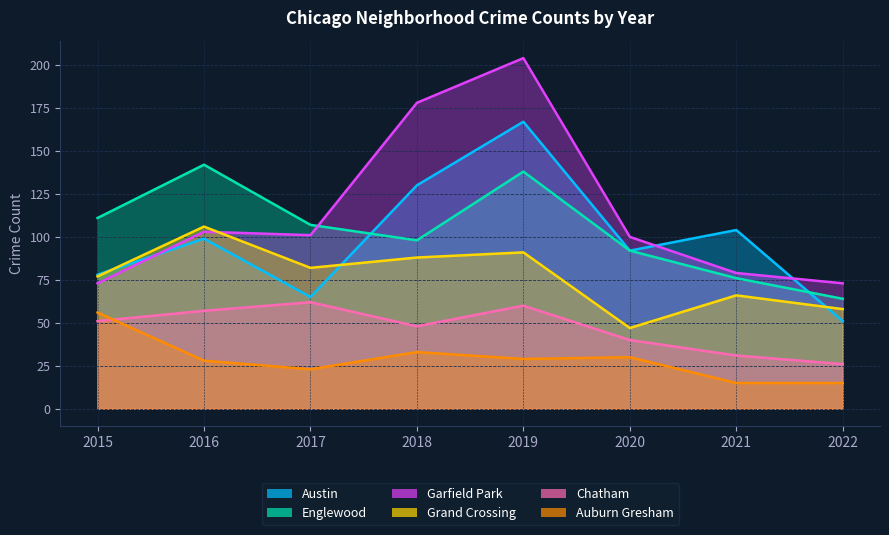

Reading left to right, what are all the values shown in this chart?

Austin: 2015=78	2016=99	2017=65	2018=130	2019=167	2020=92	2021=104	2022=51
Englewood: 2015=111	2016=142	2017=107	2018=98	2019=138	2020=92	2021=76	2022=64
Garfield Park: 2015=73	2016=103	2017=101	2018=178	2019=204	2020=100	2021=79	2022=73
Grand Crossing: 2015=77	2016=106	2017=82	2018=88	2019=91	2020=47	2021=66	2022=58
Chatham: 2015=51	2016=57	2017=62	2018=48	2019=60	2020=40	2021=31	2022=26
Auburn Gresham: 2015=56	2016=28	2017=23	2018=33	2019=29	2020=30	2021=15	2022=15